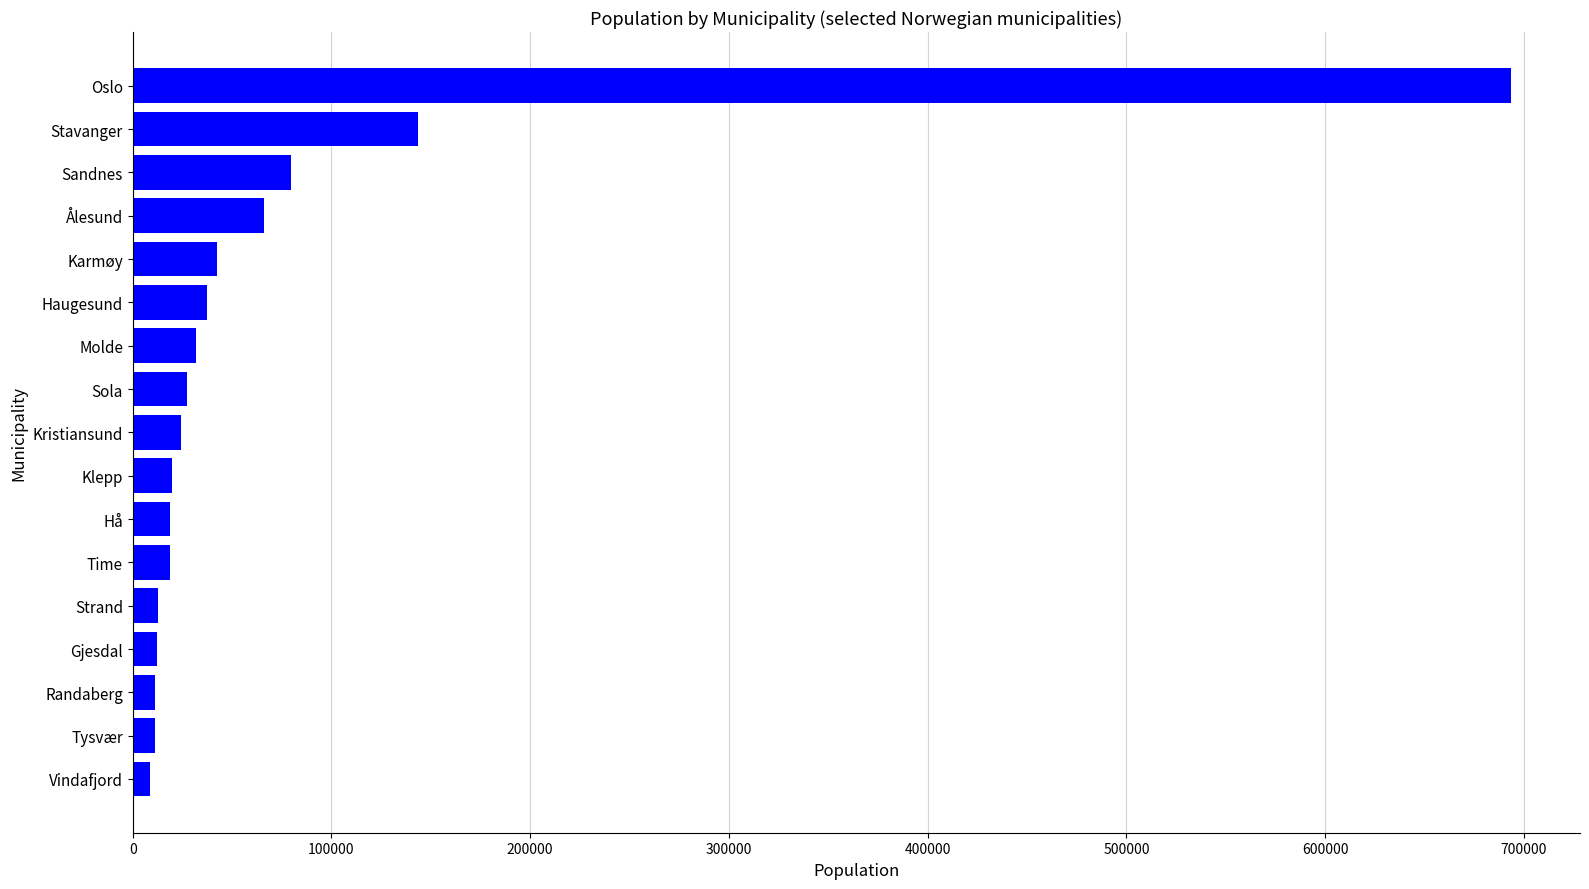

The chart shows a value of 27153 at Sola. True or false?

True